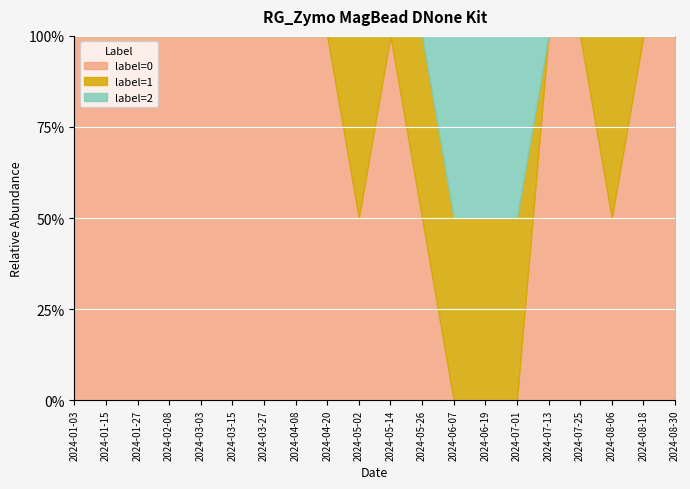

What are all the series names shown in the legend?

label=0, label=1, label=2